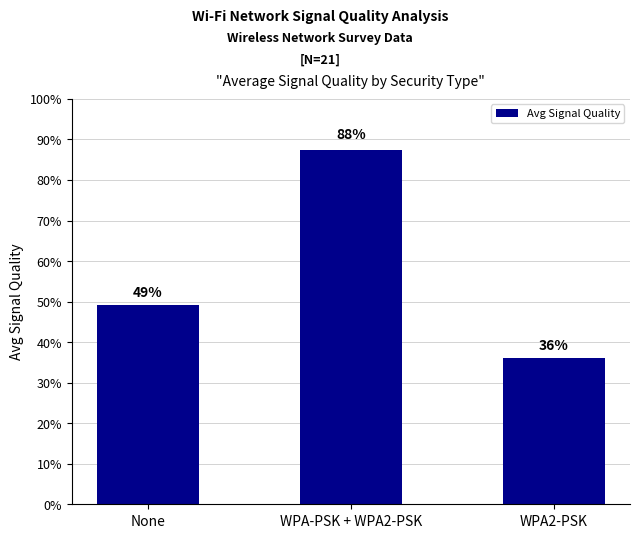

At which label is the value closest to 61?

None